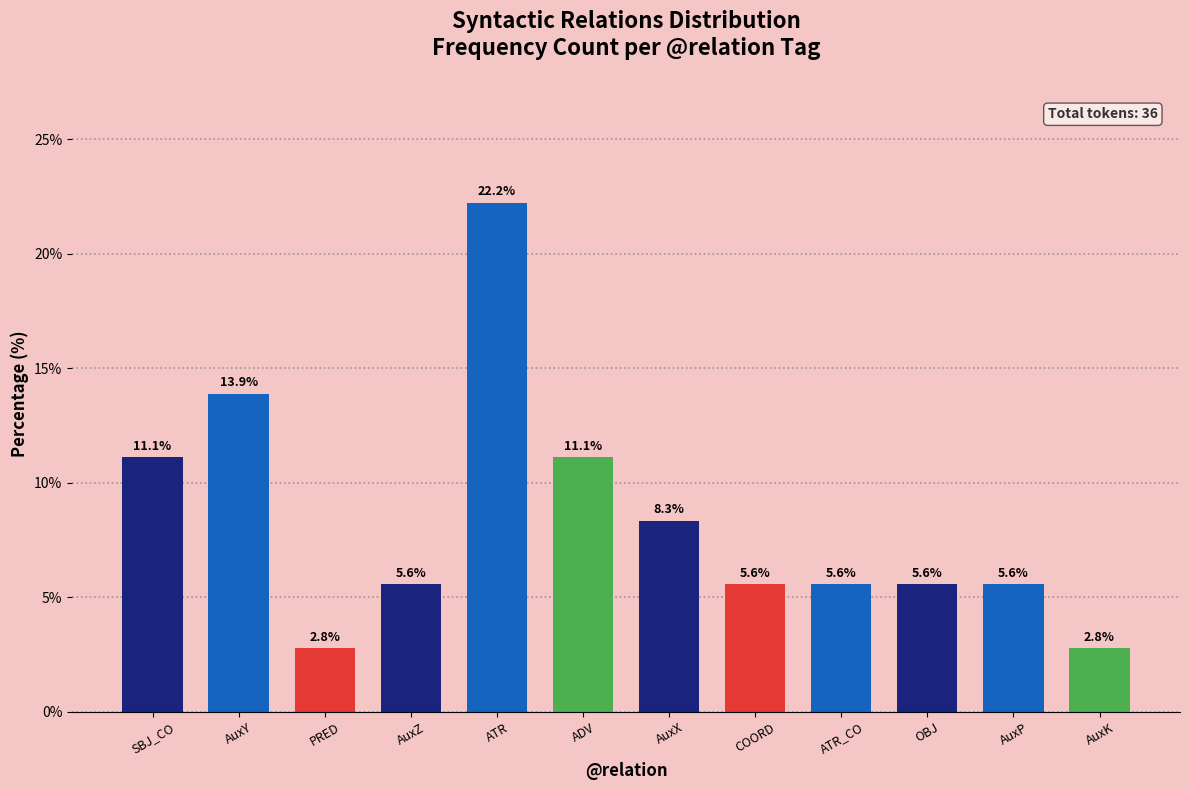

Reading right to left, transcribe all the data shown in this chart.

2.8	5.6	5.6	5.6	5.6	8.3	11.1	22.2	5.6	2.8	13.9	11.1